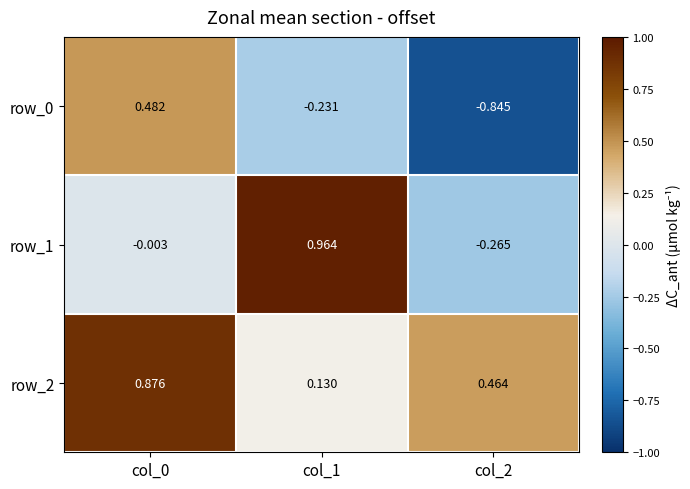

What is the difference between the row_1 values at col_1 and col_2?

1.2